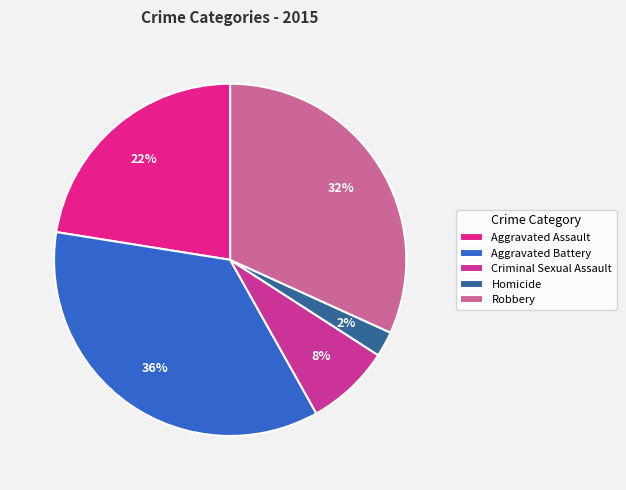

Is it true that Aggravated Battery is 36% of the pie?

True